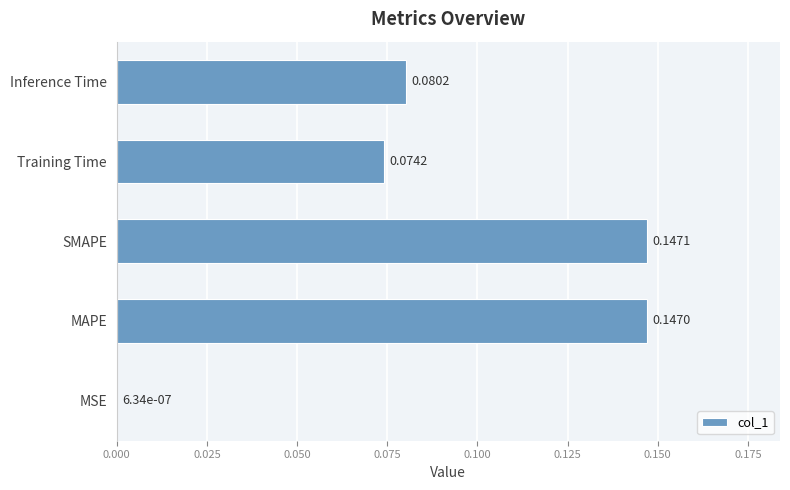

What is the sum of all values?

0.4